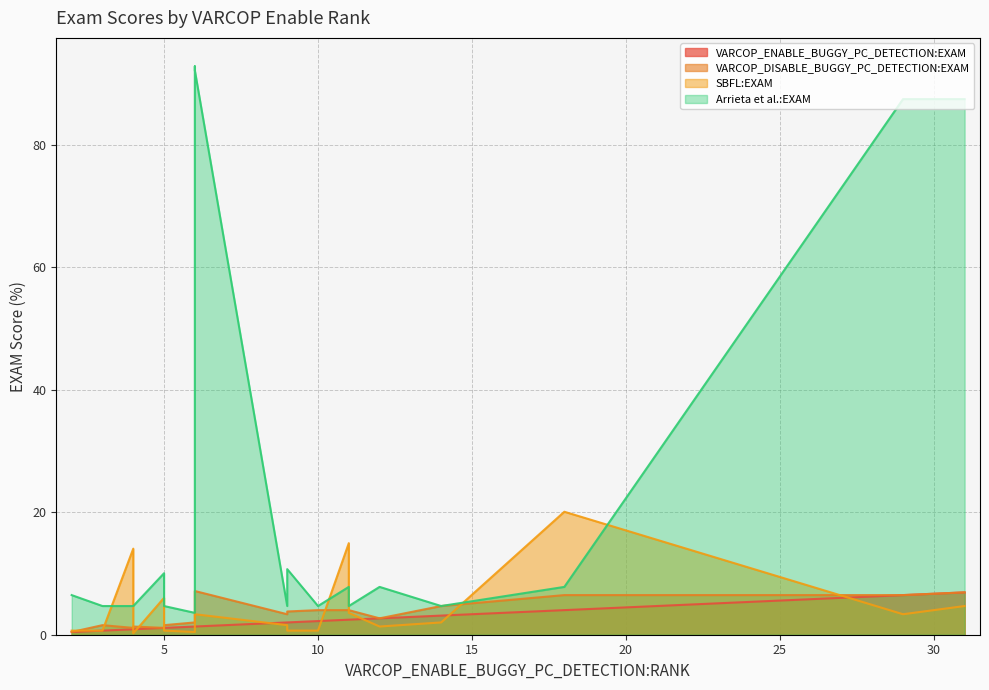

True or false: Arrieta et al.:EXAM and VARCOP_DISABLE_BUGGY_PC_DETECTION:EXAM cross at least once.

False